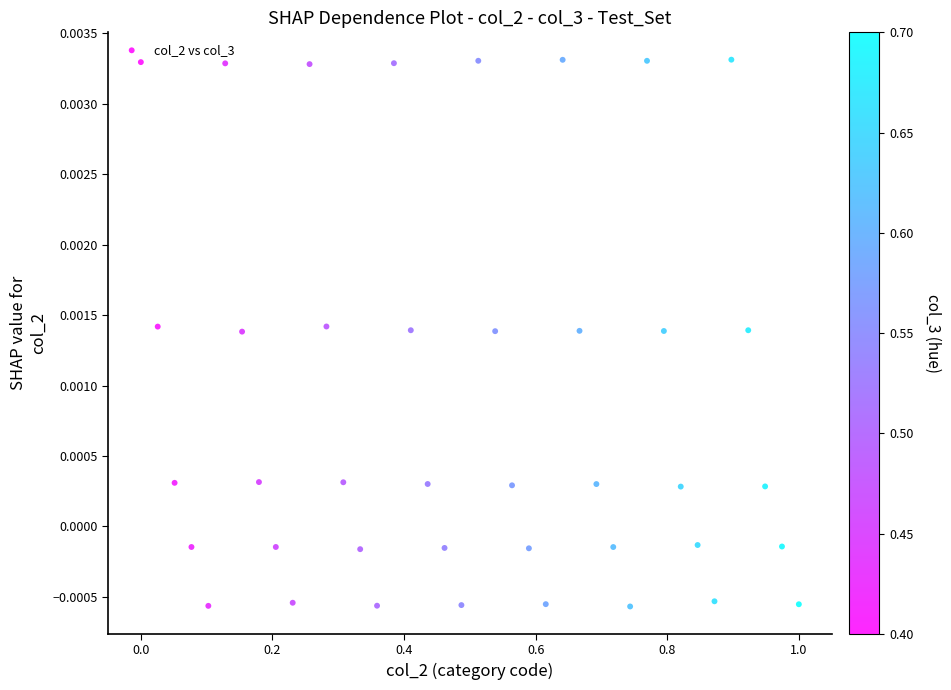

What is the range of X values (max minus min)?

1.0